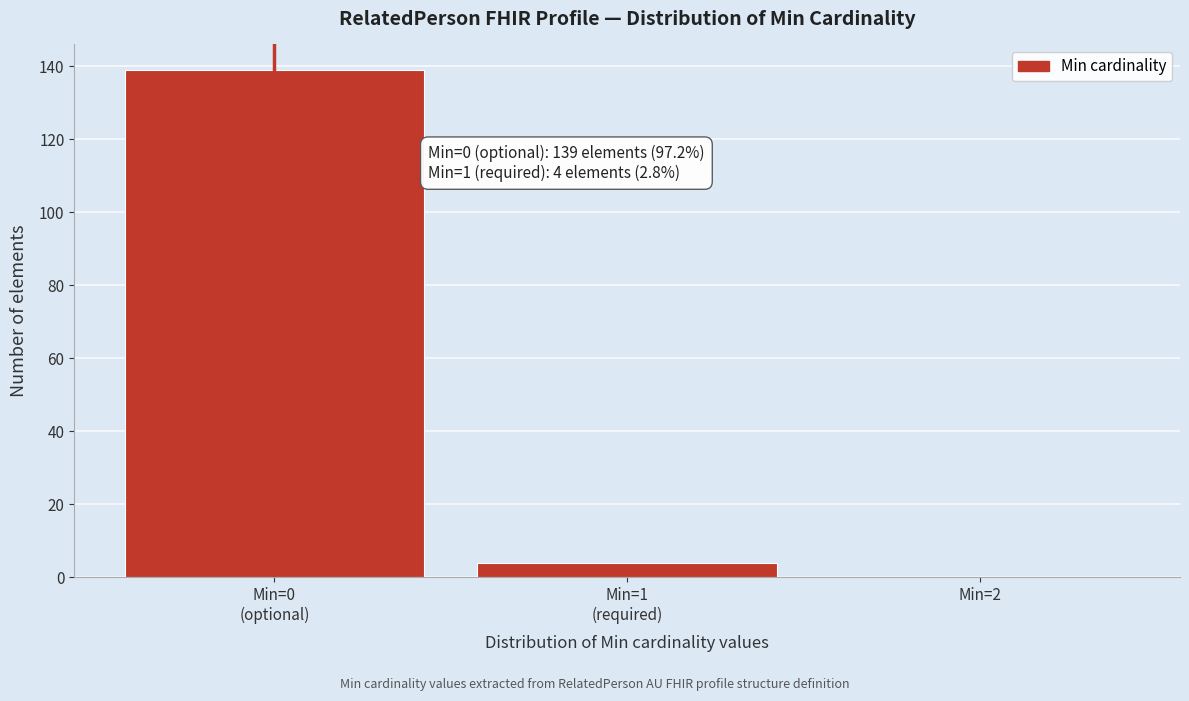

What is the sum of all values?

143